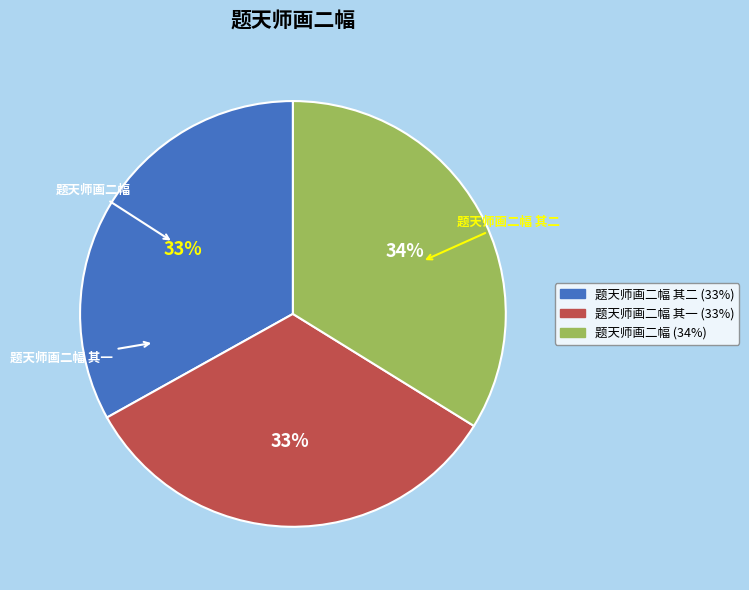

To the nearest percent, what is the average slice percentage?

33%